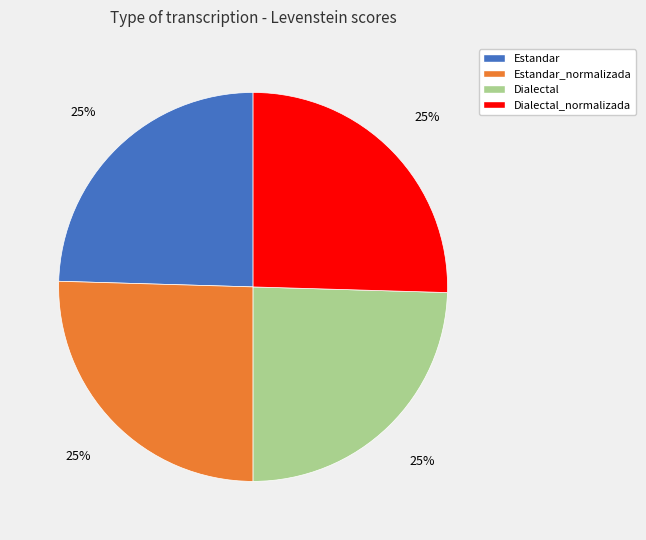

True or false: Estandar accounts for 25% of the total.

True